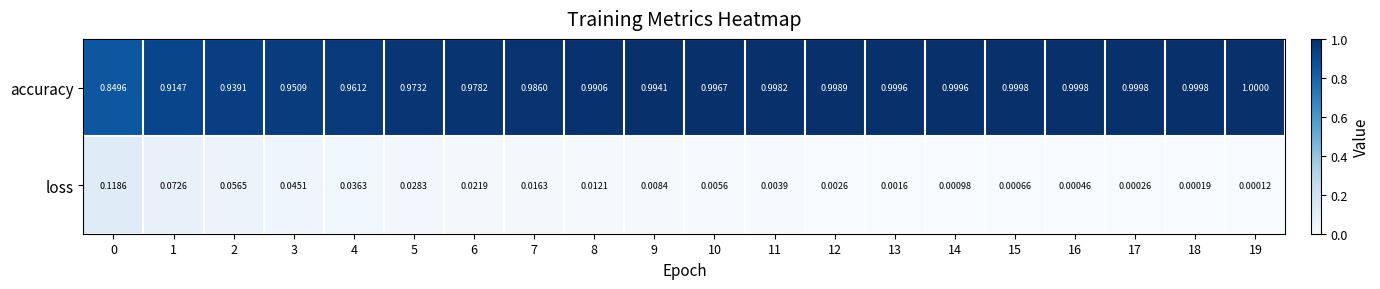

Which series has the widest spread of values?

accuracy